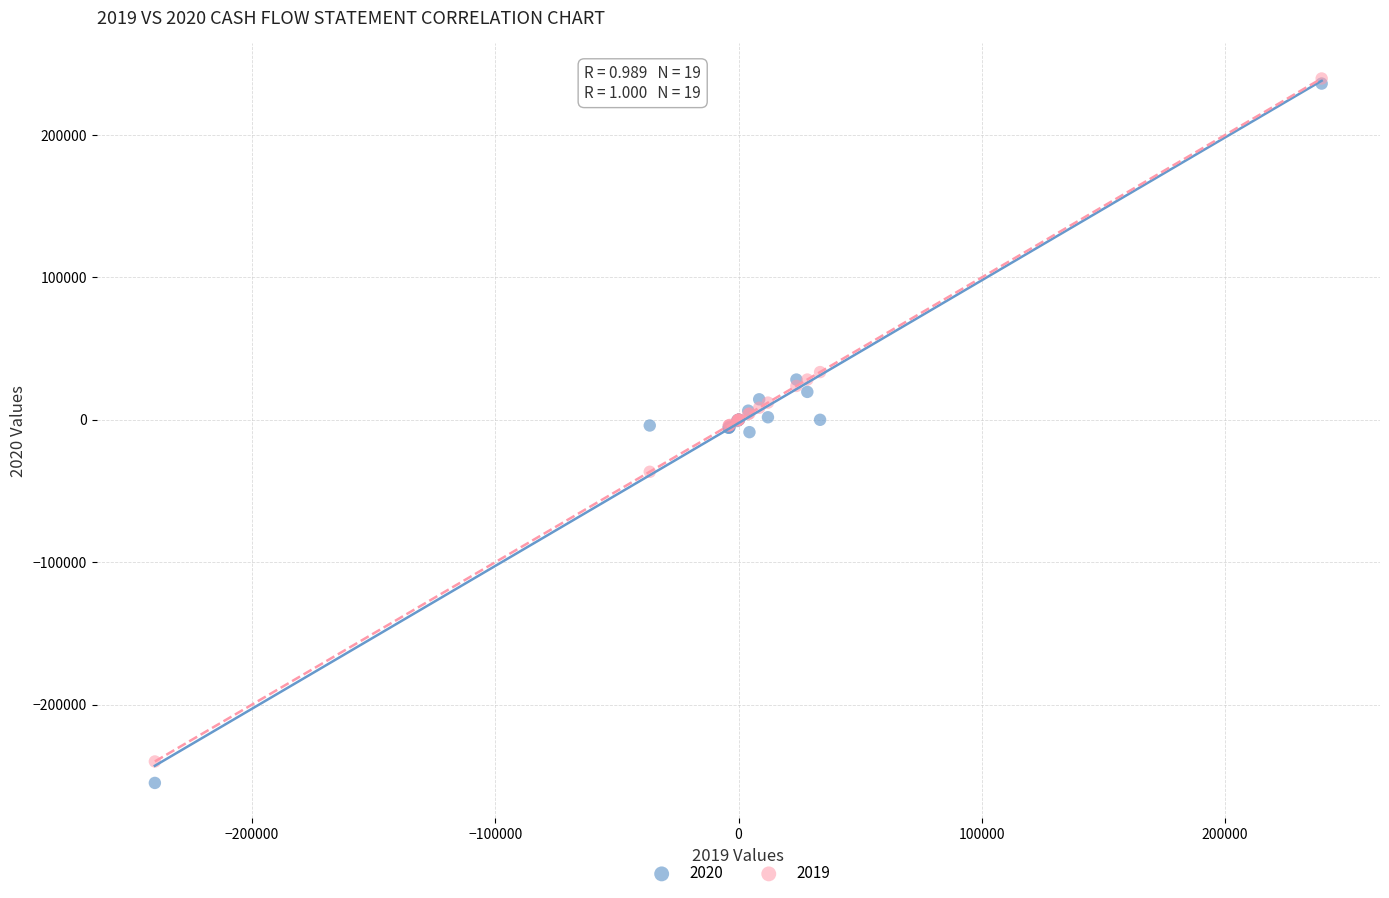

What are all the series names shown in the legend?

2020, 2019